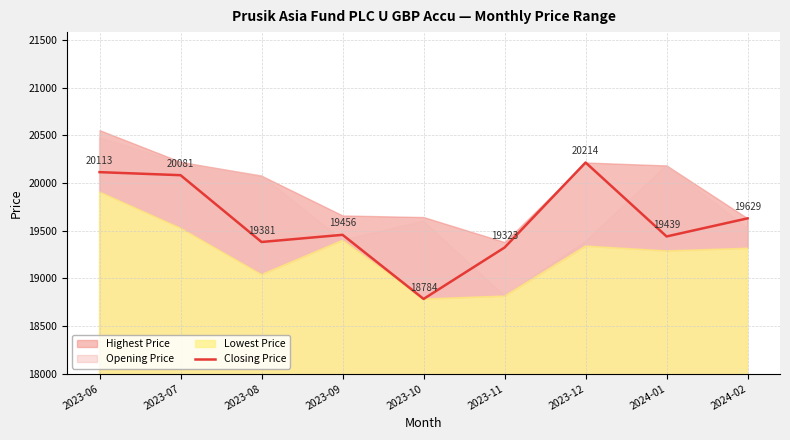

What is the average value?

19602.2